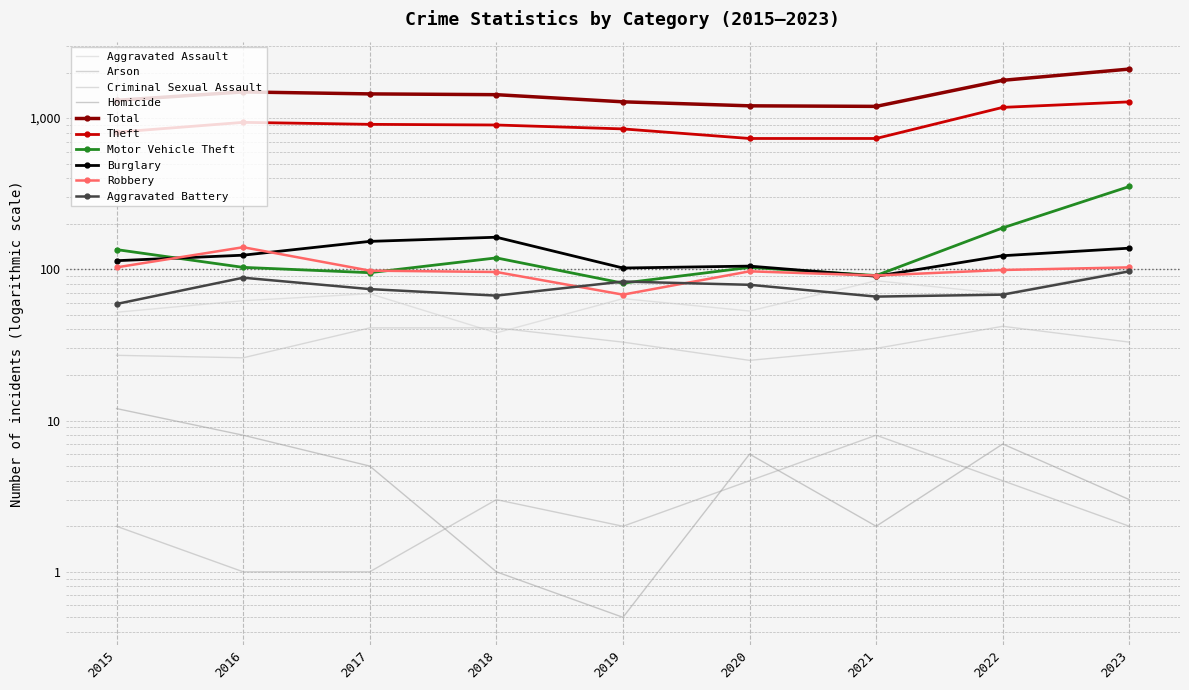

At how many categories does at least one series exceed 1512?

2